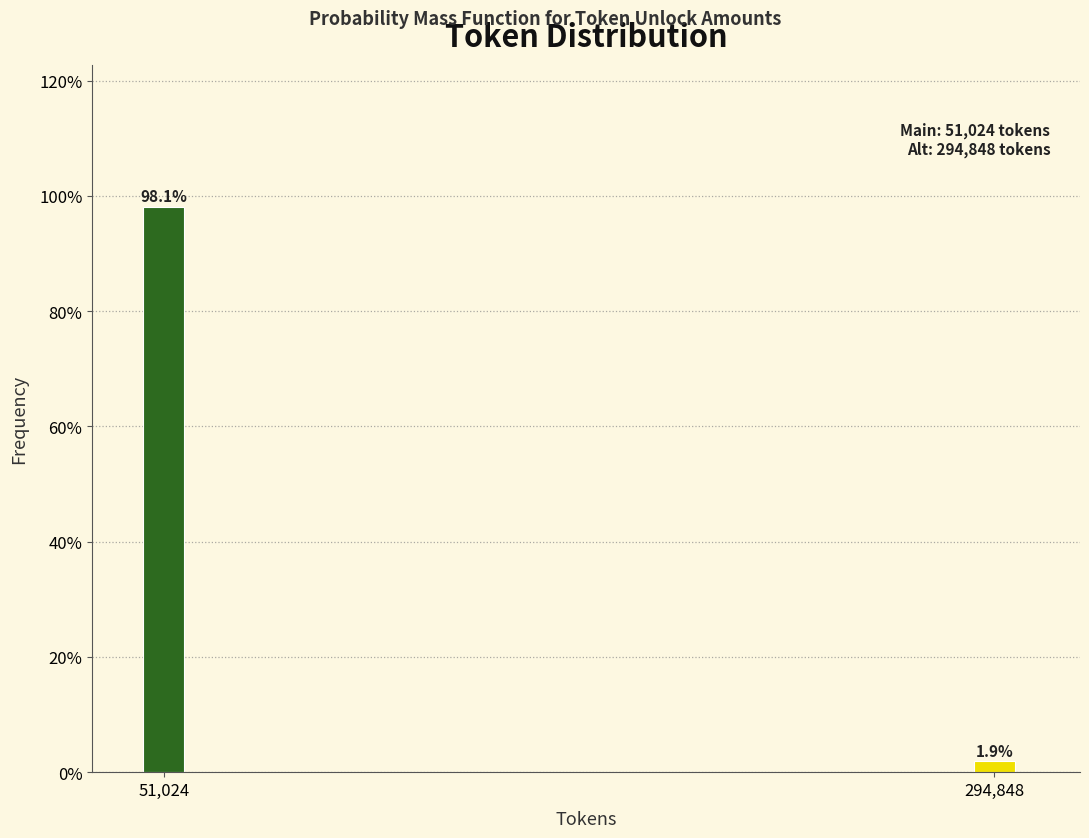

Reading left to right, what are all the values shown in this chart?

98.1	1.9